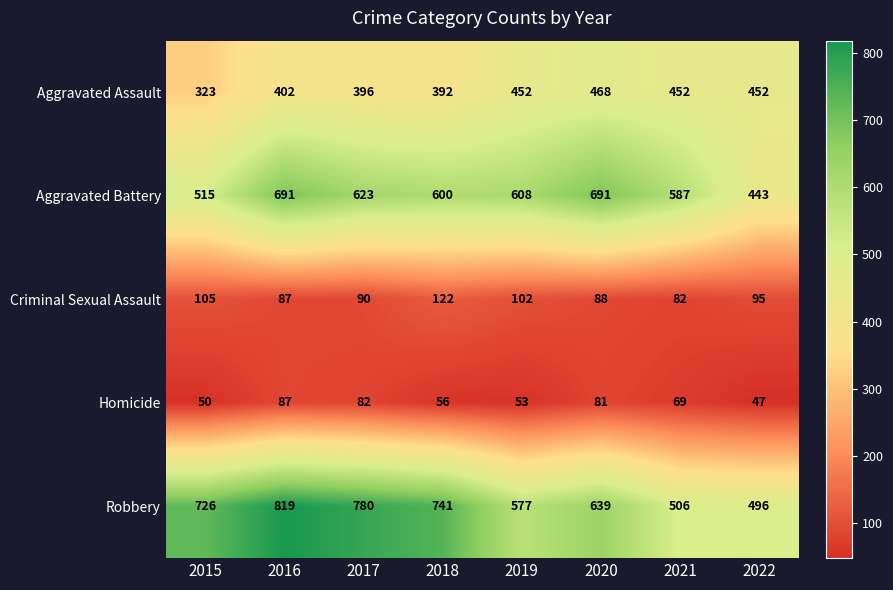

What is the average value of the Homicide series?

66